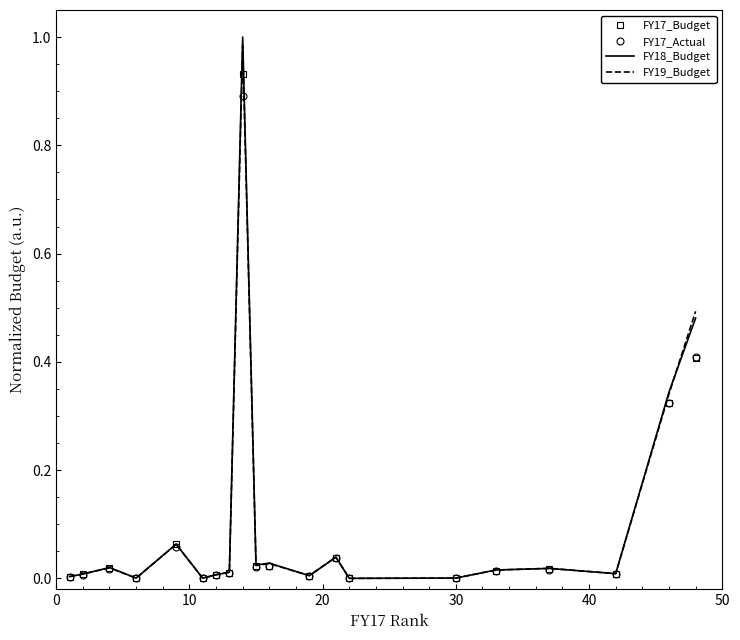

How many data points does each series have?

20